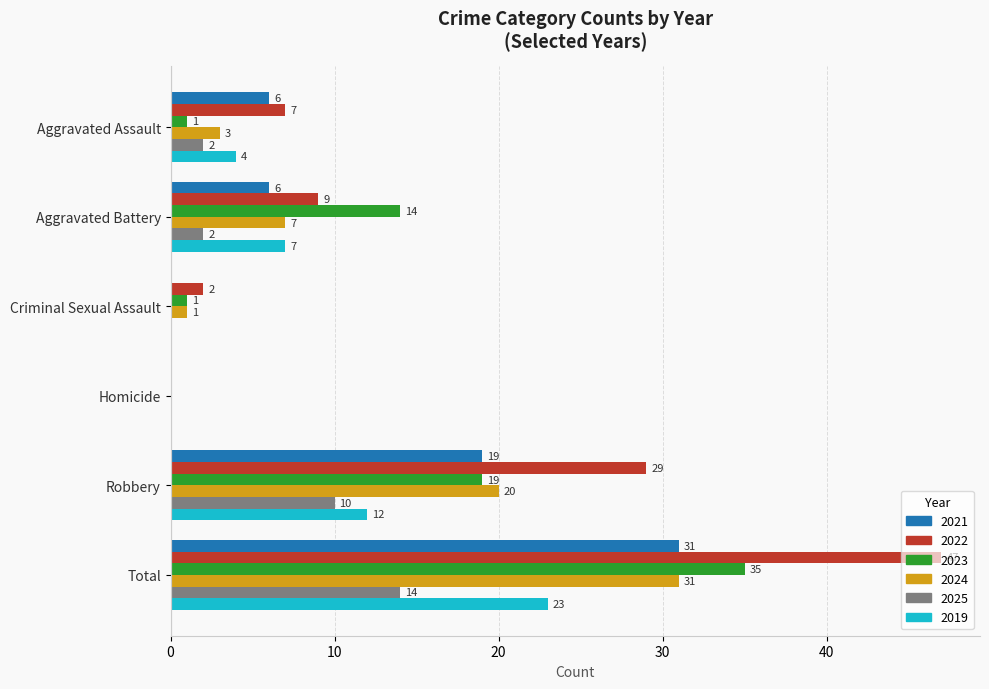

The 2019 series shows 12 at Robbery. True or false?

True